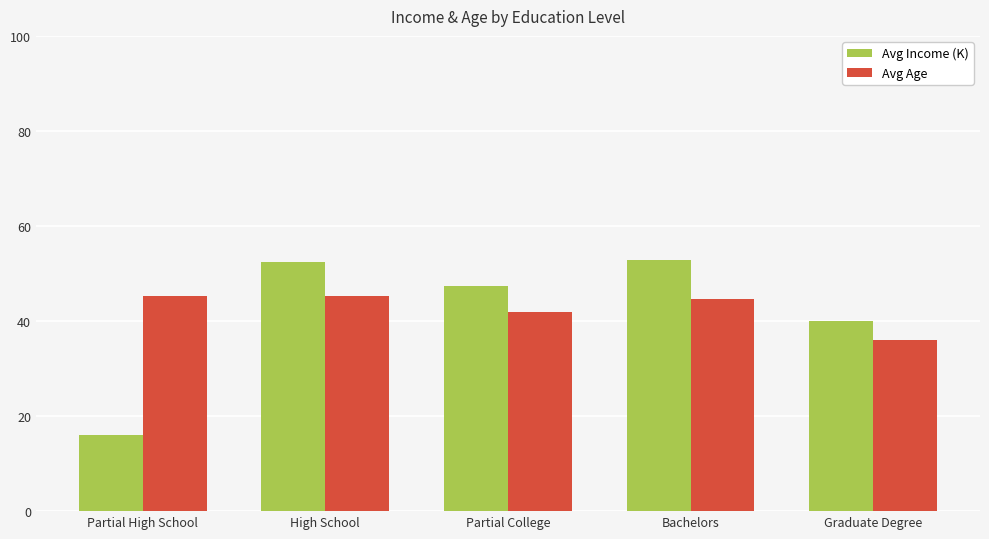

How many bars are there in each group?

2